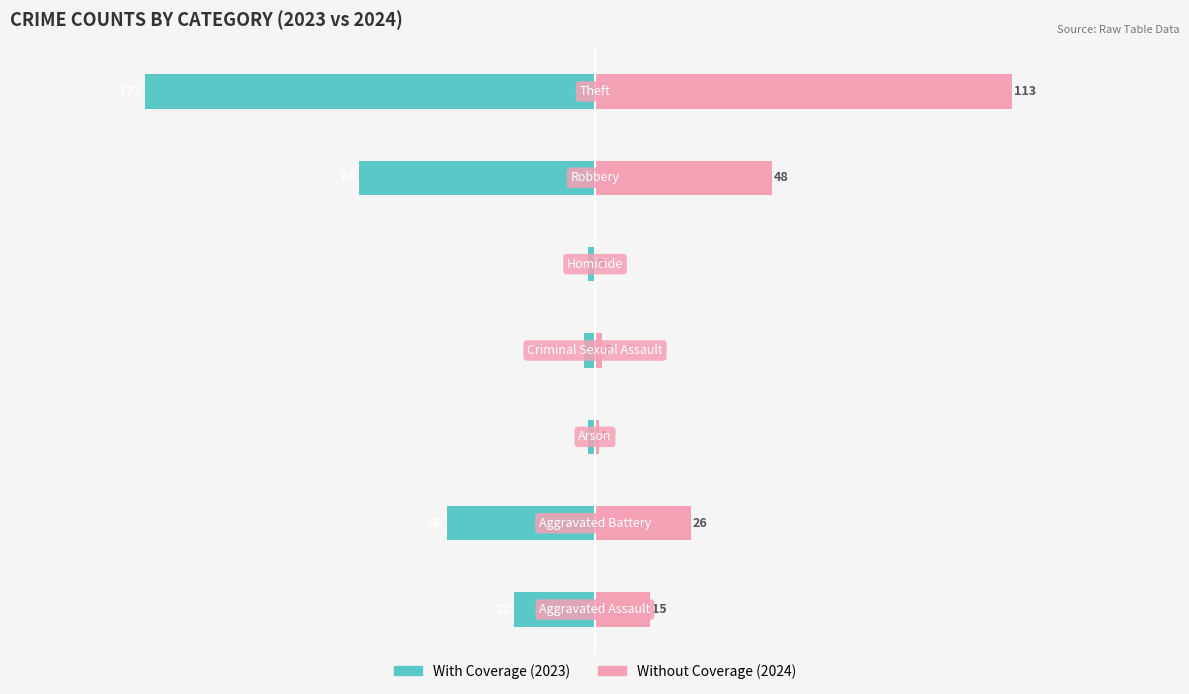

How many values in the Without Coverage series are below 15?

3